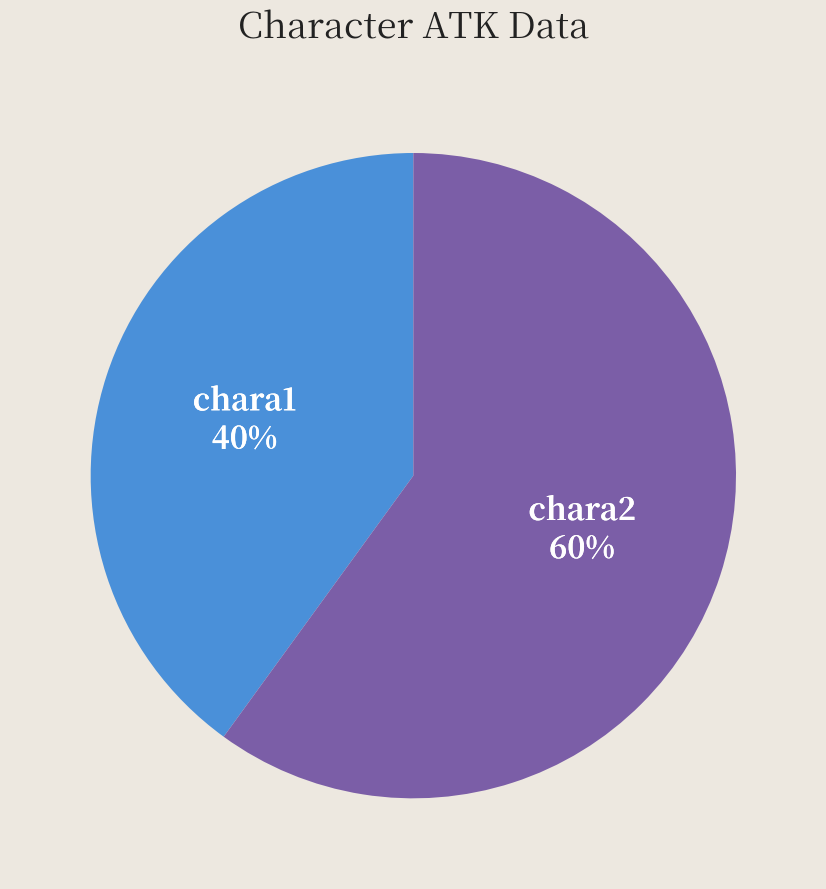

Between chara2 and chara1, which is larger?

chara2